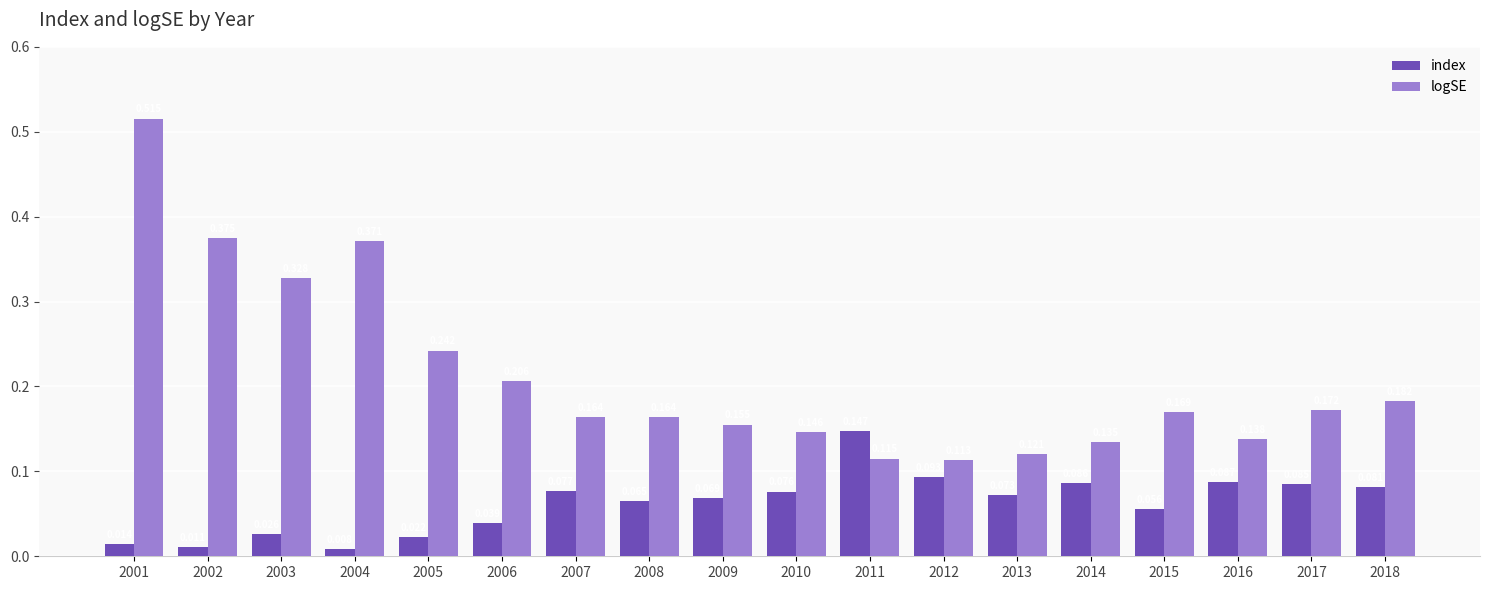

Which series has the largest range (max minus min)?

logSE